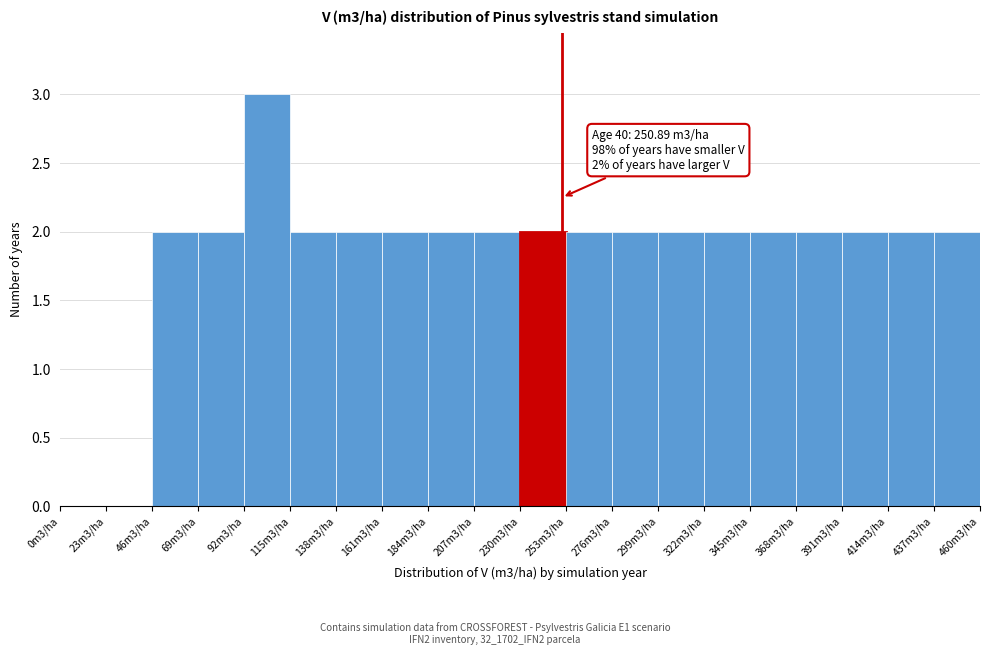

Reading left to right, list all the values displayed in this chart.

0m3/ha=0	23m3/ha=0	46m3/ha=2	69m3/ha=2	92m3/ha=3	115m3/ha=2	138m3/ha=2	161m3/ha=2	184m3/ha=2	207m3/ha=2	230m3/ha=2	253m3/ha=2	276m3/ha=2	299m3/ha=2	322m3/ha=2	345m3/ha=2	368m3/ha=2	391m3/ha=2	414m3/ha=2	437m3/ha=2